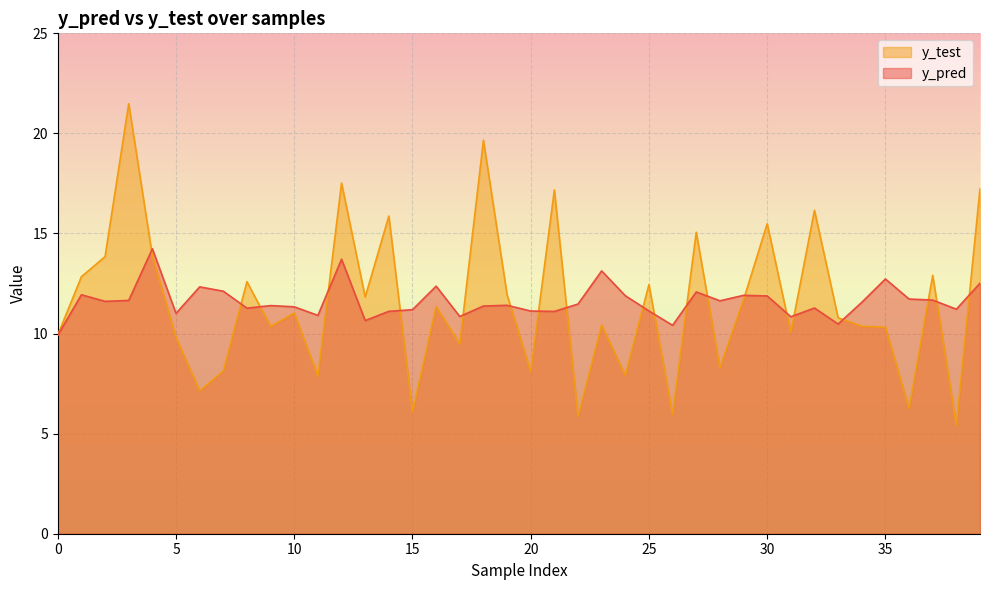

Between 2 and 26, which series saw the biggest shift?

y_test